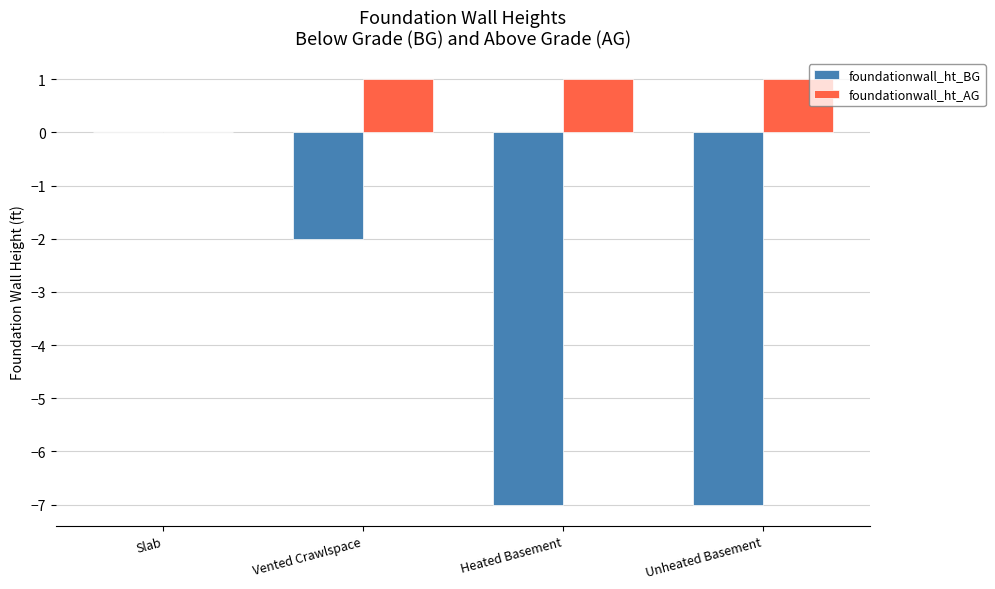

Are the bars grouped side by side (vs. stacked)?

Yes